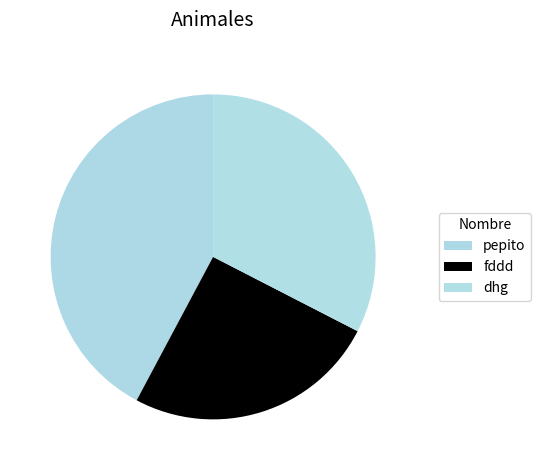

Does any single category account for the majority?

No